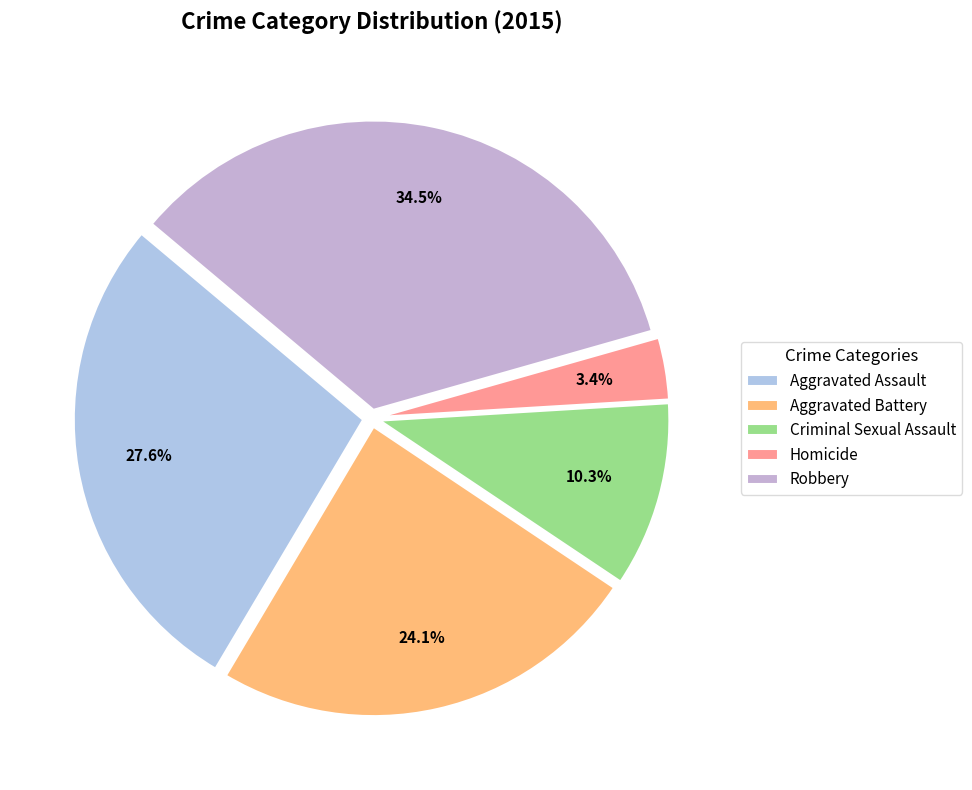

Is it true that Robbery is 21% of the pie?

False